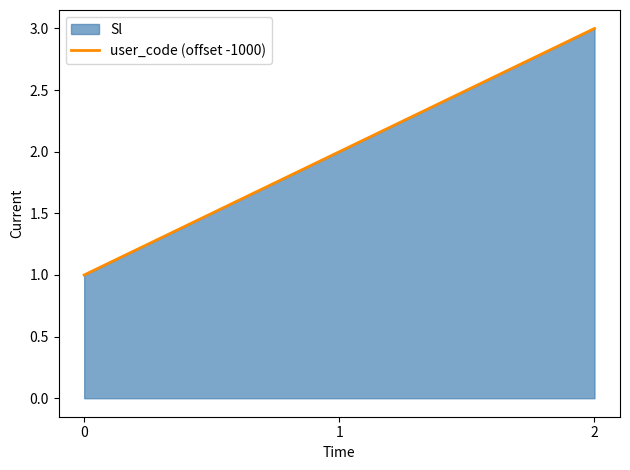

How many data points does each series have?

3